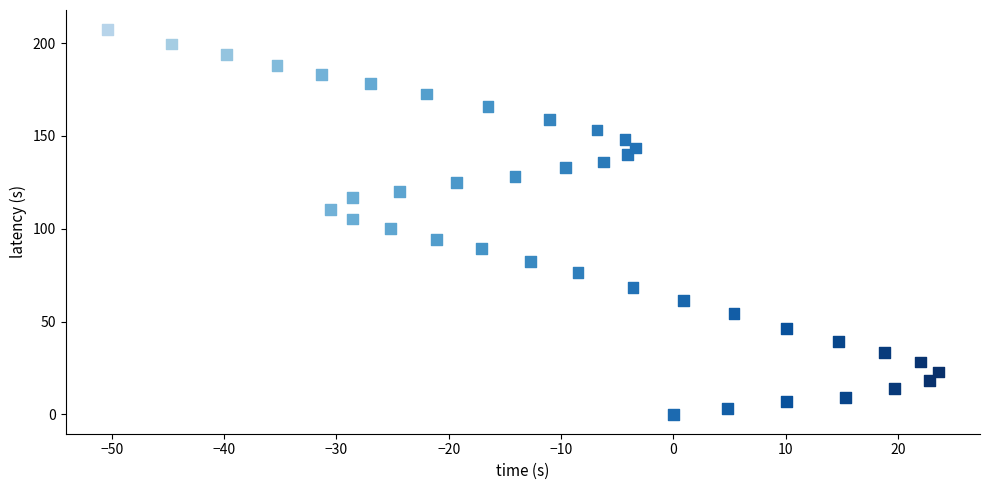

What is the range of X values (max minus min)?

74.0